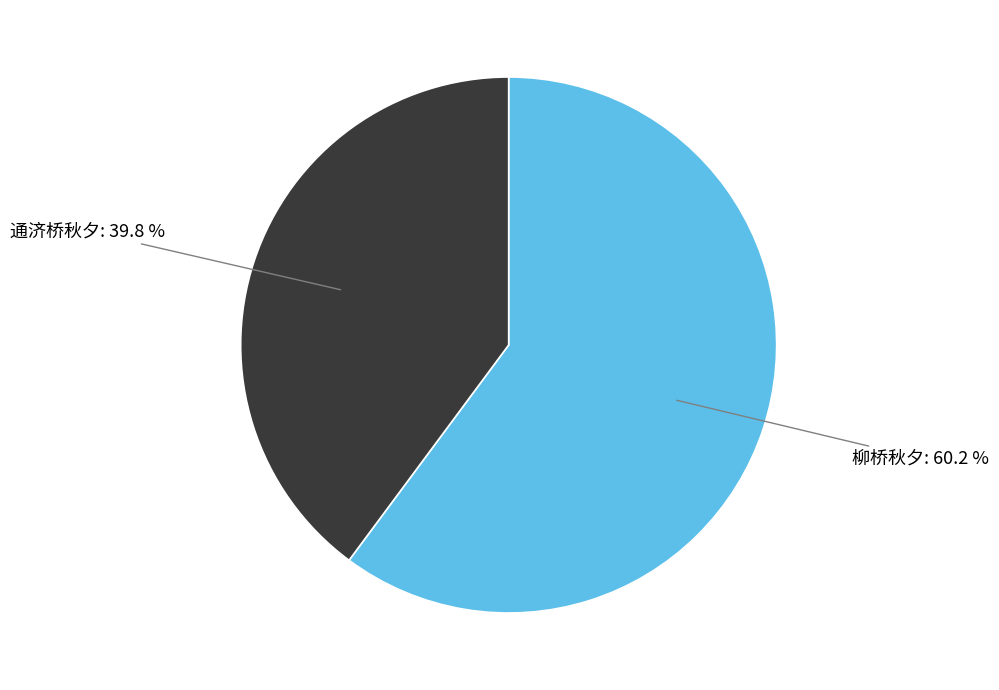

Does any single category account for the majority?

Yes